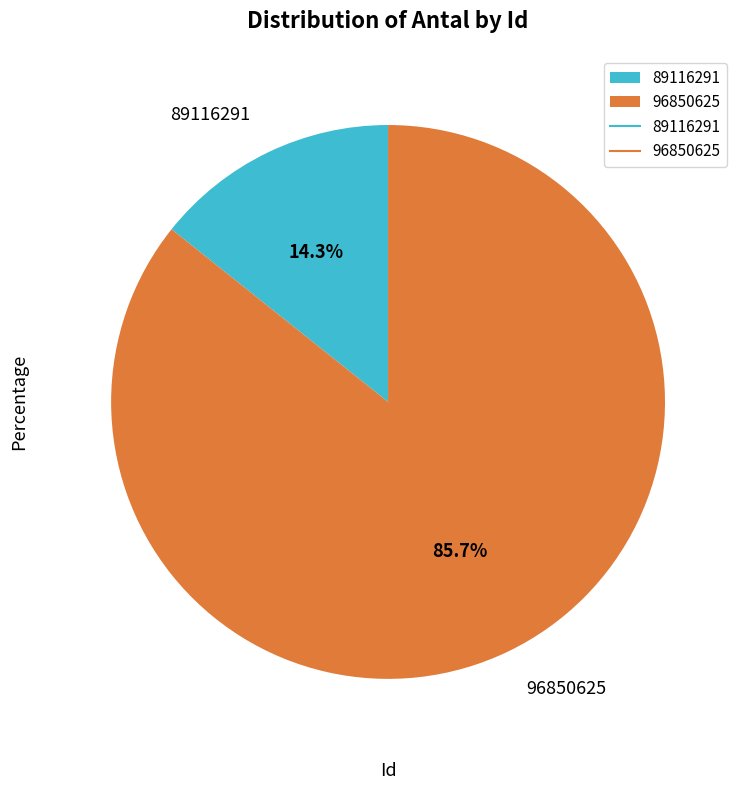

Approximately how many times larger is the value at 96850625 compared to 89116291?

6.0